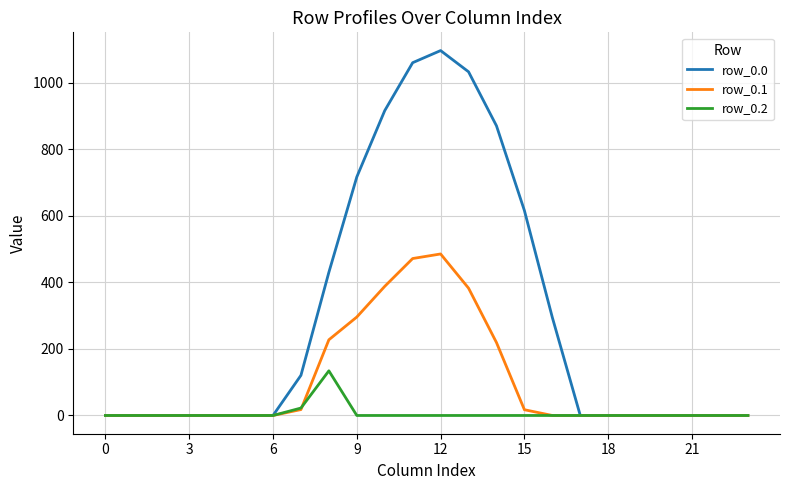

What is the maximum value for row_0.0?

1096.7